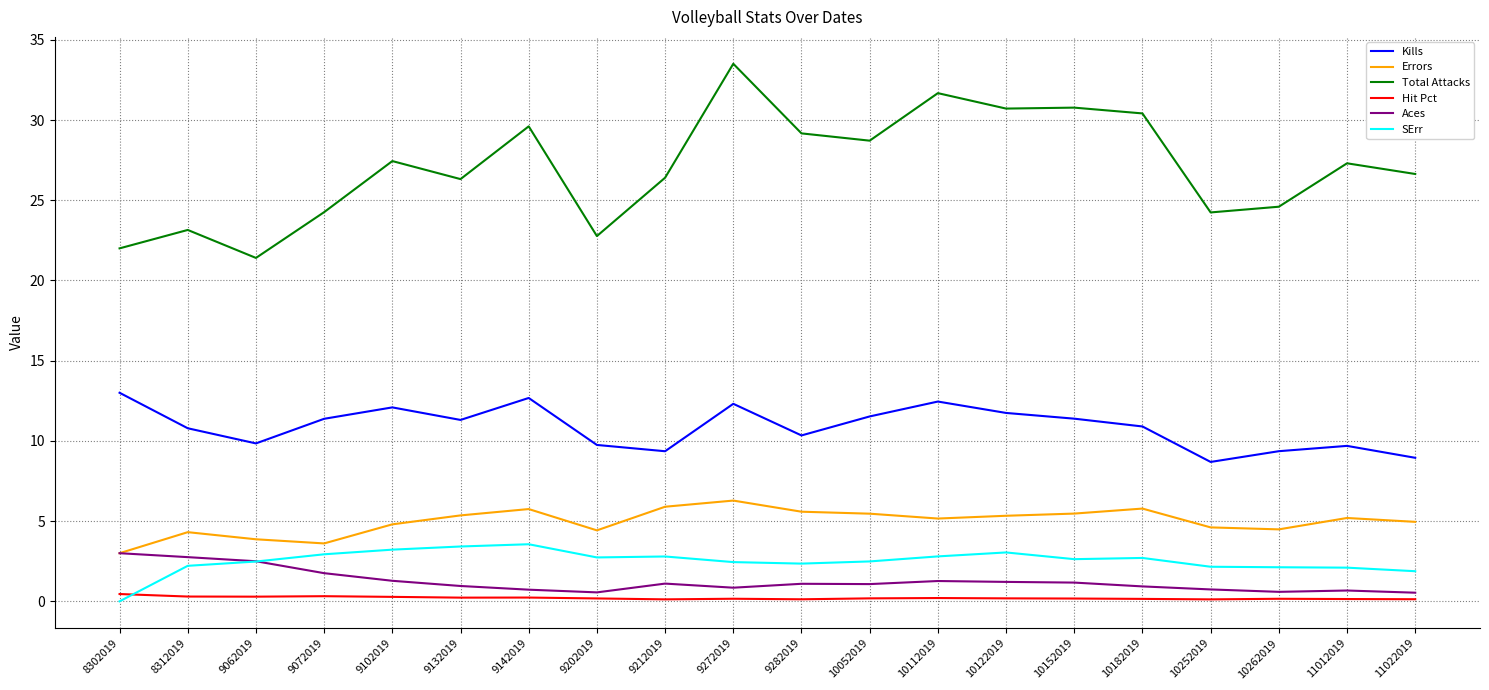

The Total Attacks series shows 24.3 at 9072019. True or false?

True